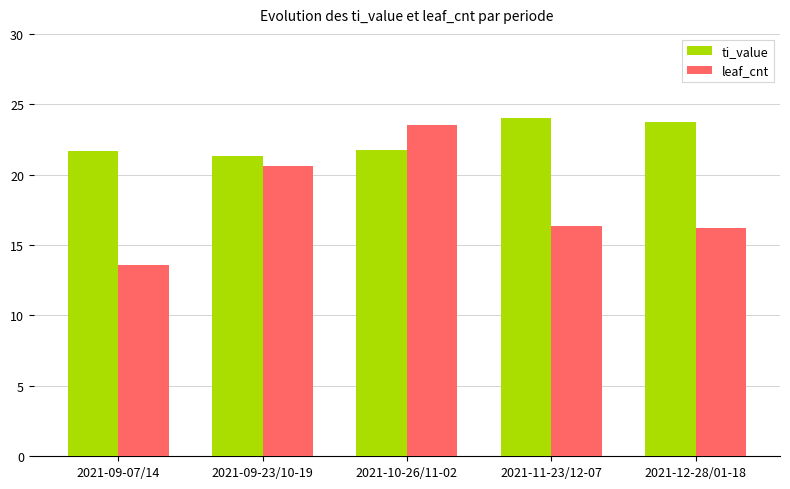

What is the total value across all series at 2021-11-23/12-07?

40.3